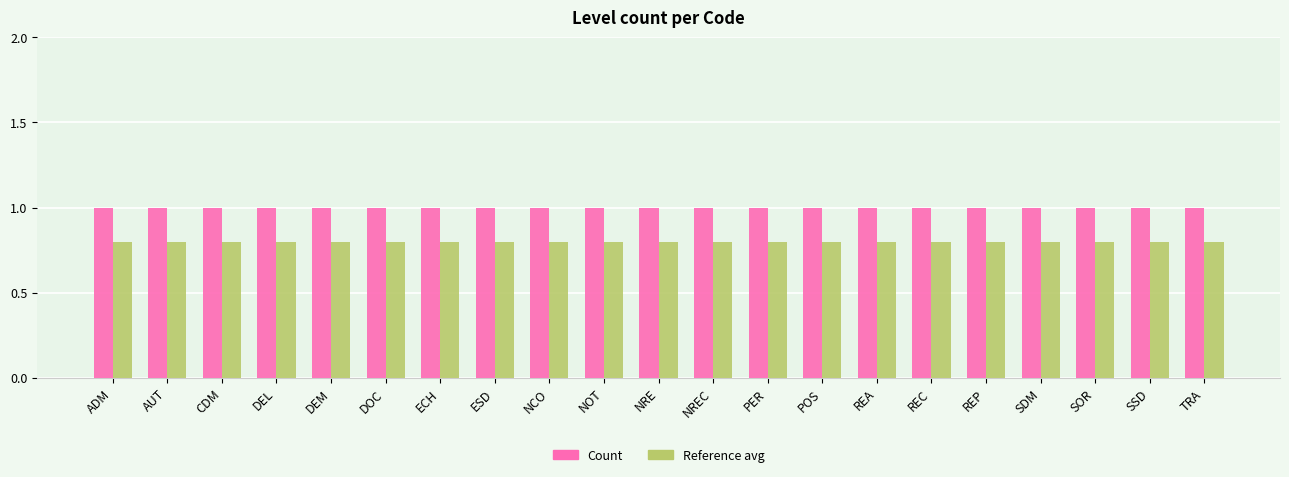

Which series has the largest total across all categories?

Count